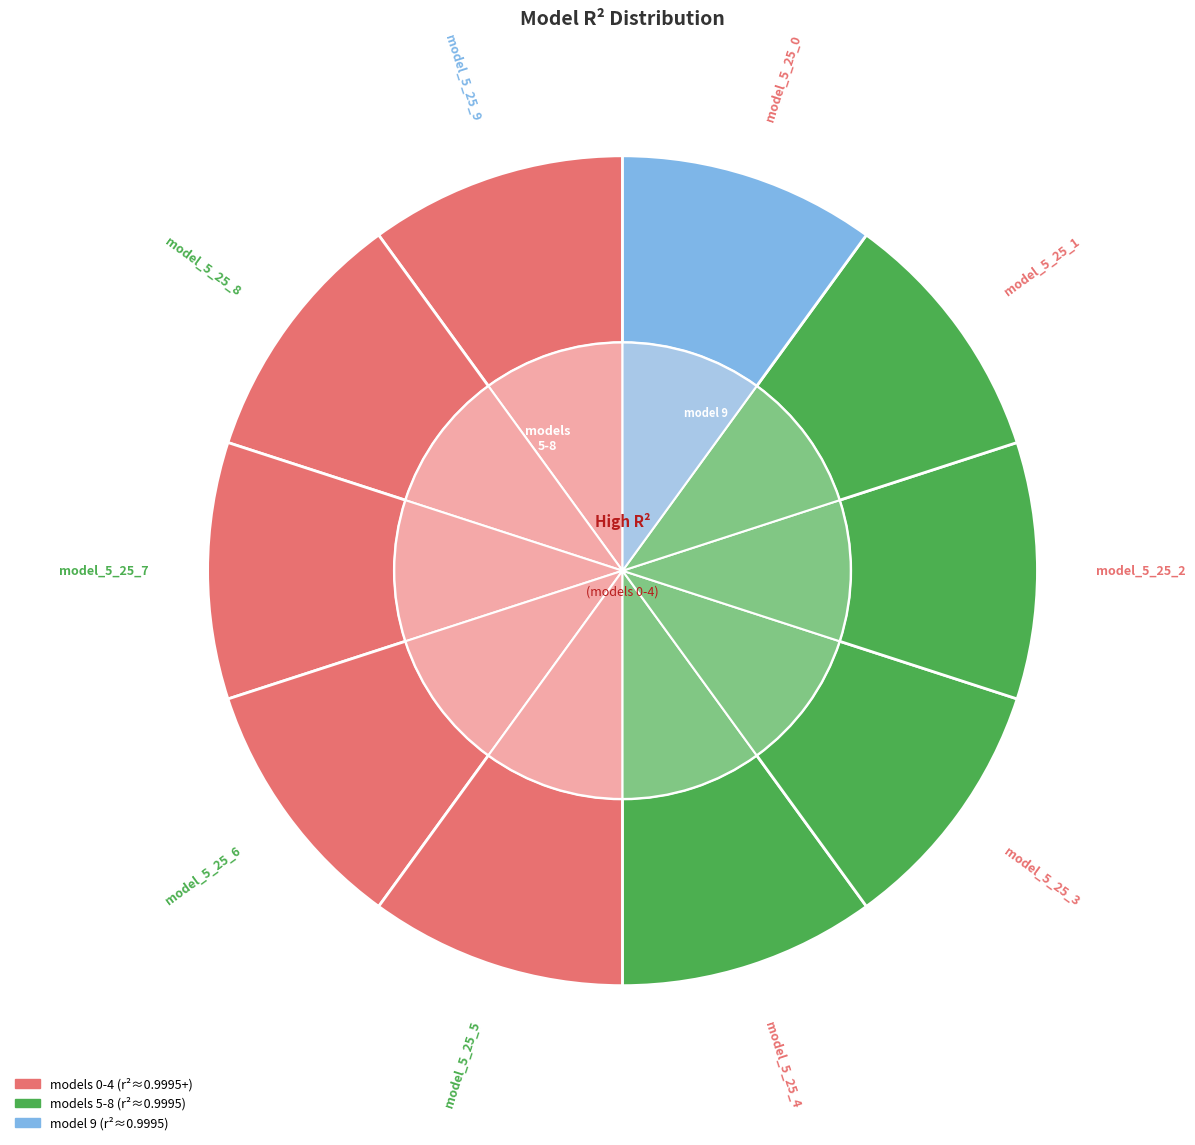

Which slice is the largest?

model_5_25_0